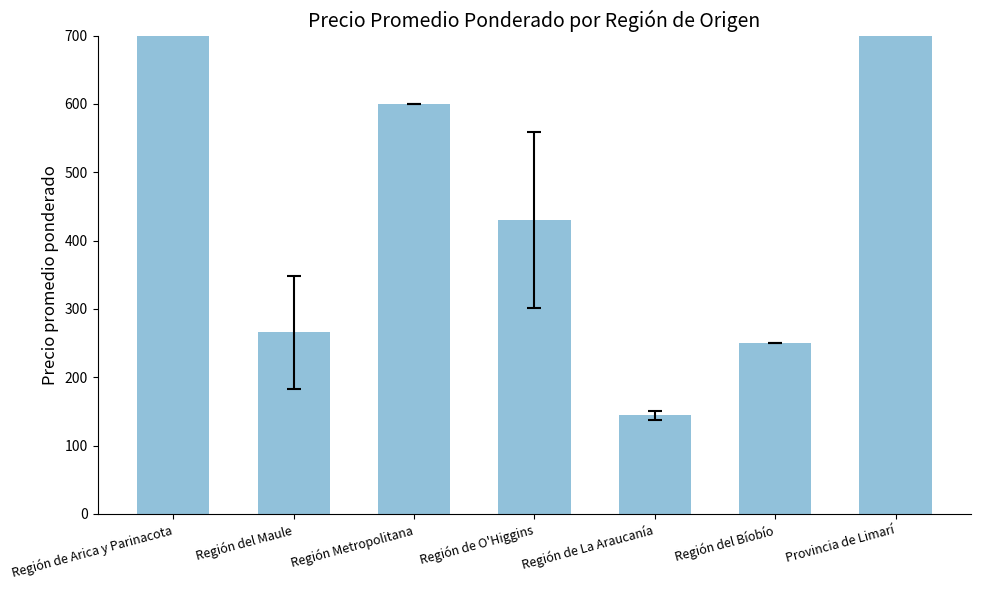

Rank the categories by value from highest to lowest.

Región de Arica y Parinacota, Provincia de Limarí, Región Metropolitana, Región de O'Higgins, Región del Maule, Región del Bíobío, Región de La Araucanía